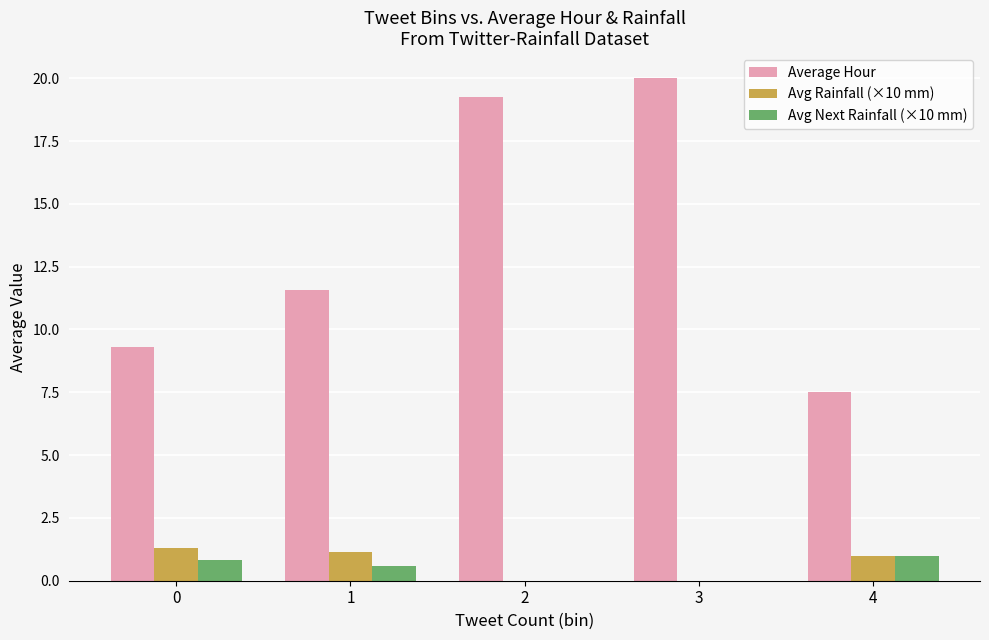

What is the total value across all series at 1?

13.3